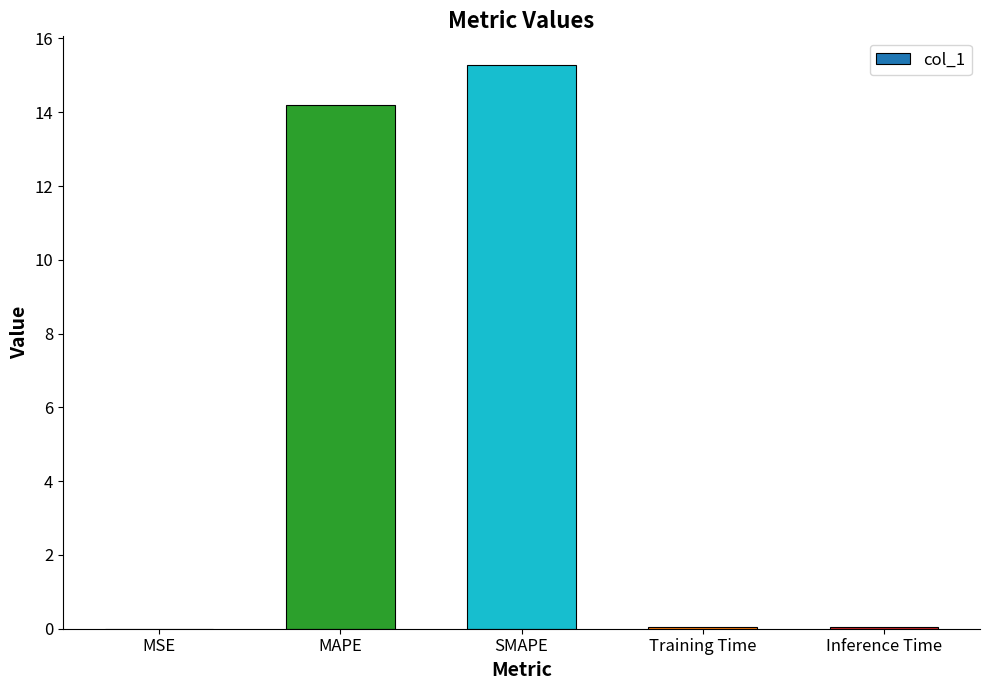

What is the maximum value shown in the chart?

15.3